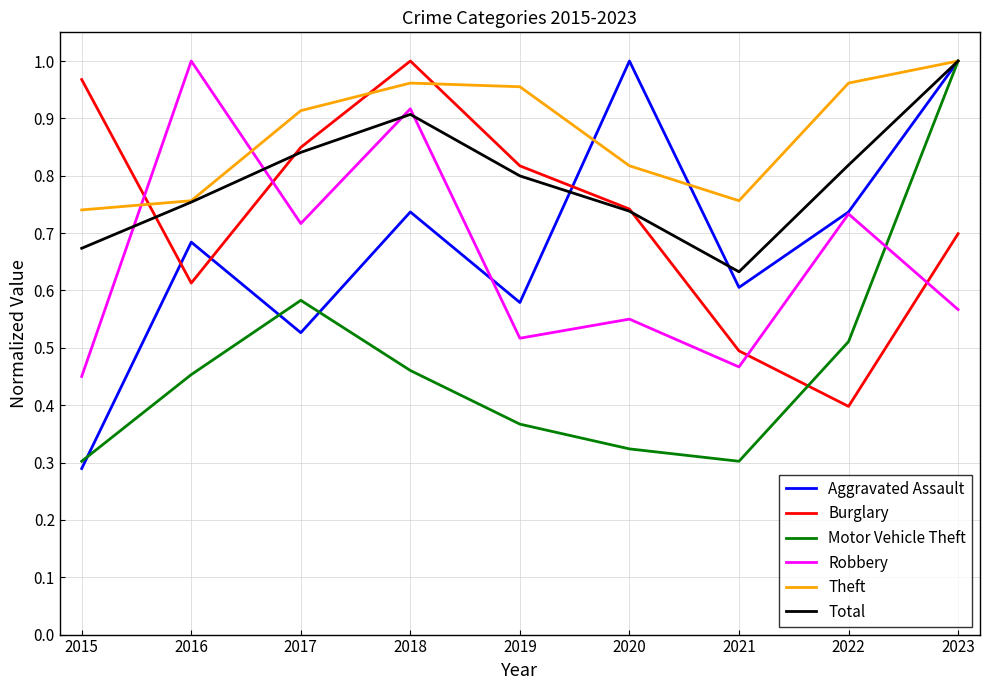

Is the value of Burglary at 2019 greater than the value of Theft at 2021?

Yes